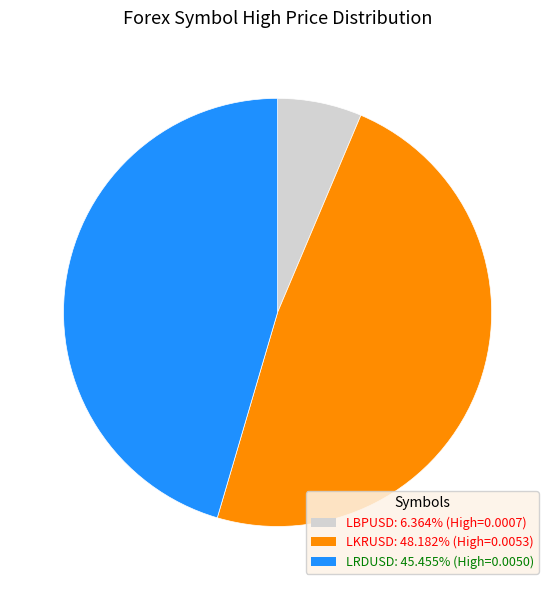

Combined, do LKRUSD: 48.182% (High=0.0053) and LBPUSD: 6.364% (High=0.0007) account for over 50%?

Yes